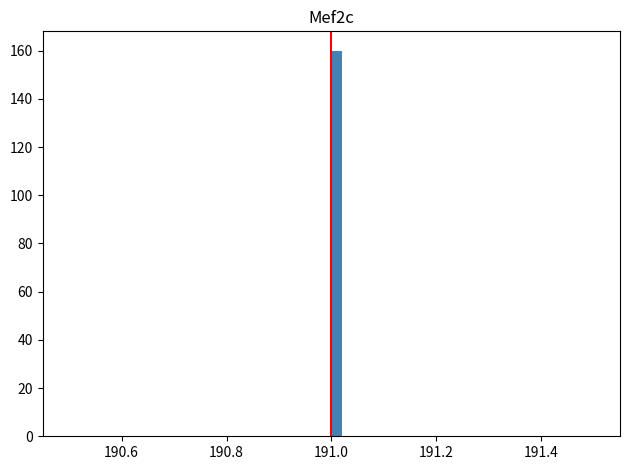

Read against the x-axis, roughly where is the centre of the tallest bar?

191.02